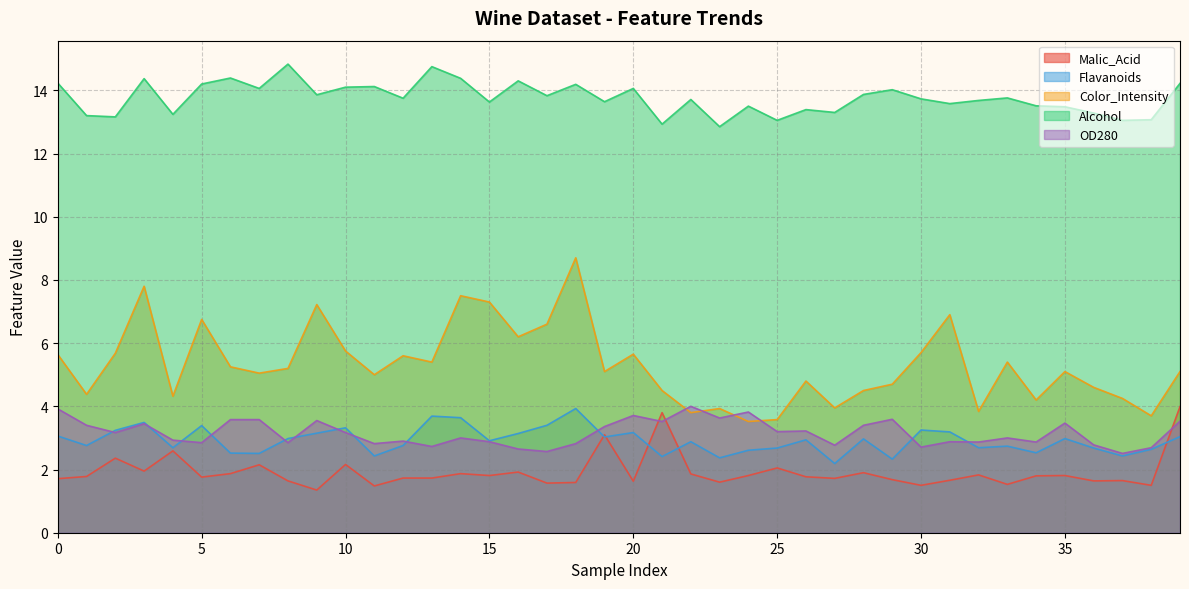

At 15, list the series in order from largest to smallest.

Alcohol, Color_Intensity, Flavanoids, OD280, Malic_Acid